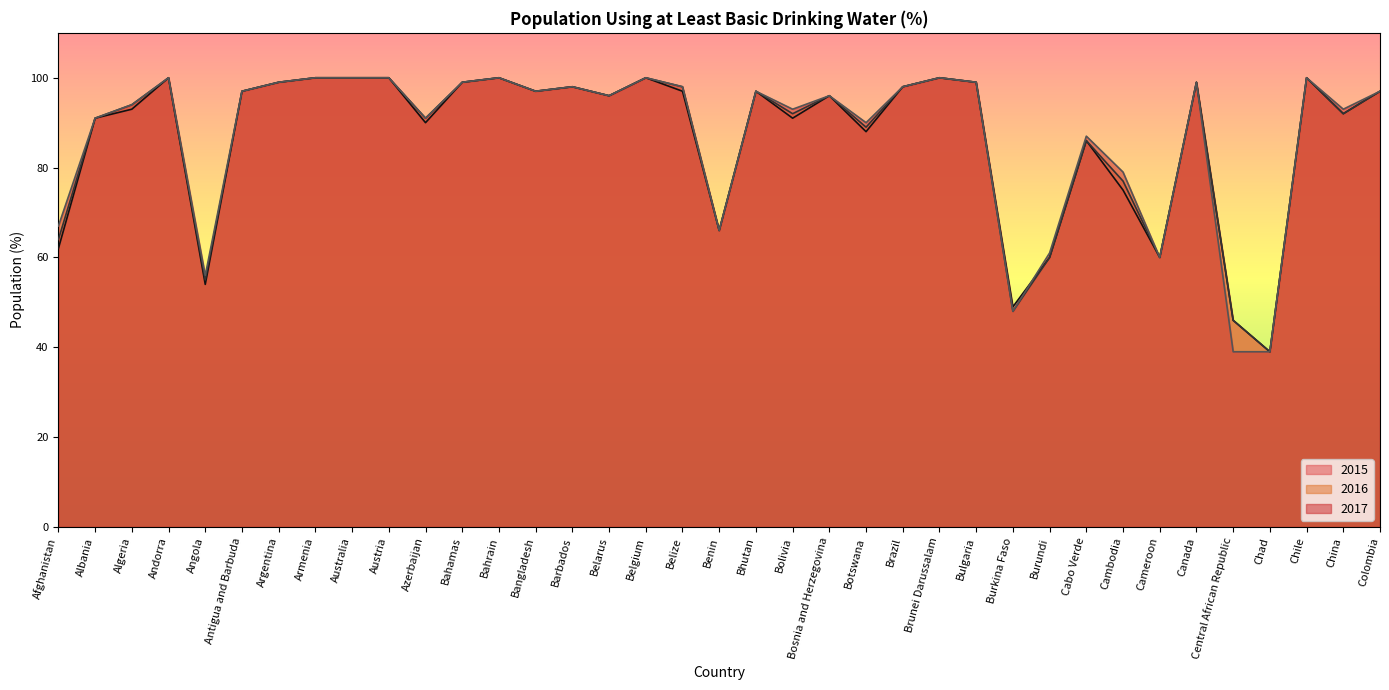

Reading left to right, transcribe all the data shown in this chart.

2015: Afghanistan=62	Albania=91	Algeria=93	Andorra=100	Angola=54	Antigua and Barbuda=97	Argentina=99	Armenia=100	Australia=100	Austria=100	Azerbaijan=90	Bahamas=99	Bahrain=100	Bangladesh=97	Barbados=98	Belarus=96	Belgium=100	Belize=97	Benin=66	Bhutan=97	Bolivia=91	Bosnia and Herzegovina=96	Botswana=88	Brazil=98	Brunei Darussalam=100	Bulgaria=99	Burkina Faso=49	Burundi=60	Cabo Verde=86	Cambodia=75	Cameroon=60	Canada=99	Central African Republic=46	Chad=39	Chile=100	China=92	Colombia=97
2016: Afghanistan=64	Albania=91	Algeria=94	Andorra=100	Angola=55	Antigua and Barbuda=97	Argentina=99	Armenia=100	Australia=100	Austria=100	Azerbaijan=91	Bahamas=99	Bahrain=100	Bangladesh=97	Barbados=98	Belarus=96	Belgium=100	Belize=98	Benin=66	Bhutan=97	Bolivia=92	Bosnia and Herzegovina=96	Botswana=89	Brazil=98	Brunei Darussalam=100	Bulgaria=99	Burkina Faso=48	Burundi=60	Cabo Verde=86	Cambodia=77	Cameroon=60	Canada=99	Central African Republic=46	Chad=39	Chile=100	China=92	Colombia=97
2017: Afghanistan=67	Albania=91	Algeria=94	Andorra=100	Angola=56	Antigua and Barbuda=97	Argentina=99	Armenia=100	Australia=100	Austria=100	Azerbaijan=91	Bahamas=99	Bahrain=100	Bangladesh=97	Barbados=98	Belarus=96	Belgium=100	Belize=98	Benin=66	Bhutan=97	Bolivia=93	Bosnia and Herzegovina=96	Botswana=90	Brazil=98	Brunei Darussalam=100	Bulgaria=99	Burkina Faso=48	Burundi=61	Cabo Verde=87	Cambodia=79	Cameroon=60	Canada=99	Central African Republic=39	Chad=39	Chile=100	China=93	Colombia=97